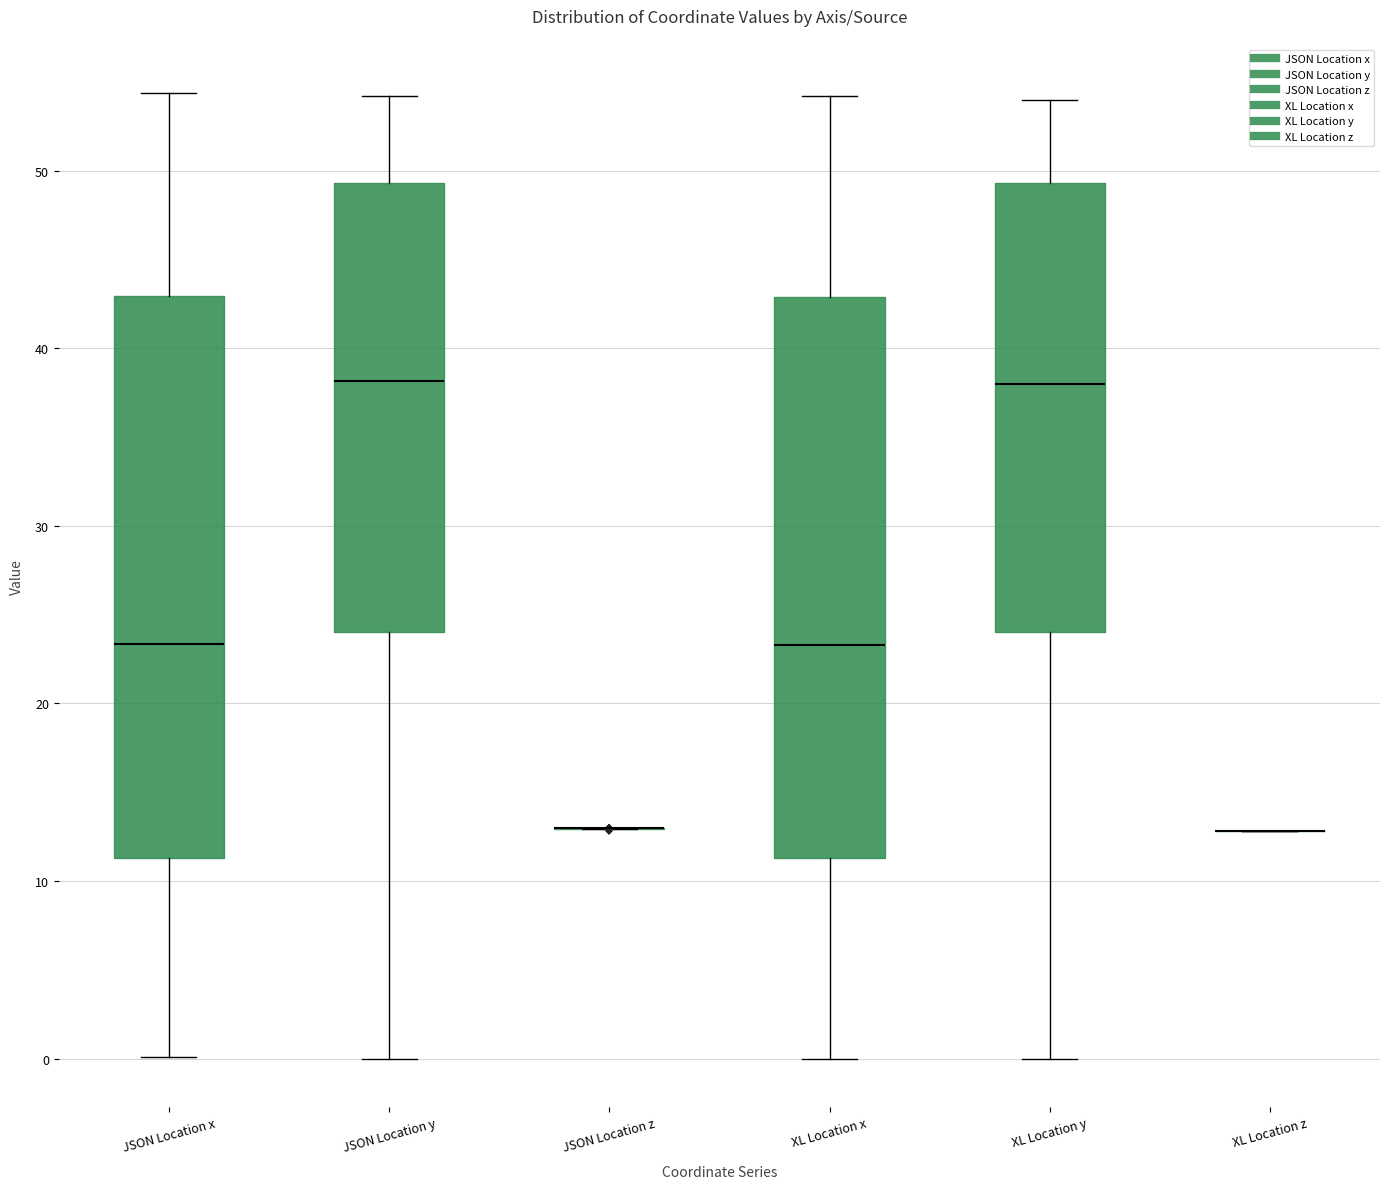

Where does the median line of the box for XL Location x sit on the y-axis? The values are not printed on the chart, so give them approximately, as read against the axis.

23